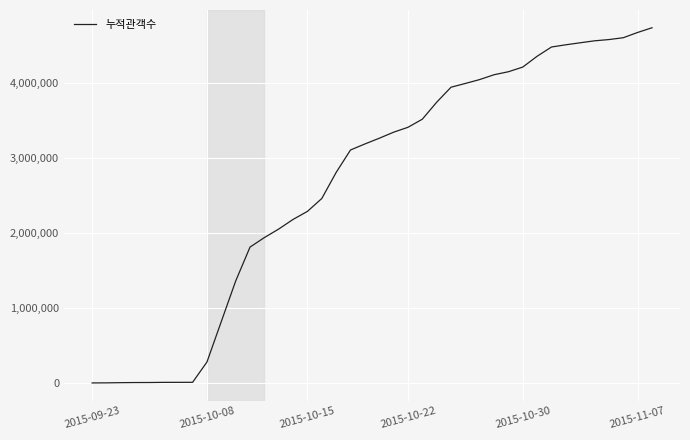

Does the chart have visible grid lines?

Yes